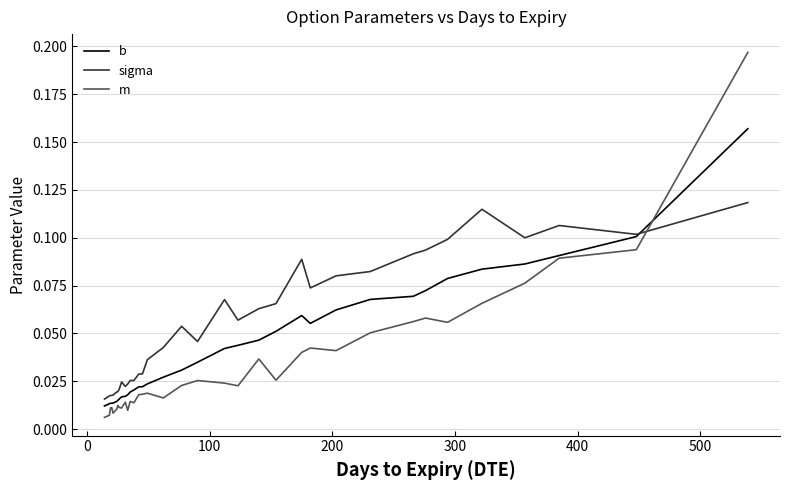

List the series in order of their overall mean, highest first.

sigma, b, m